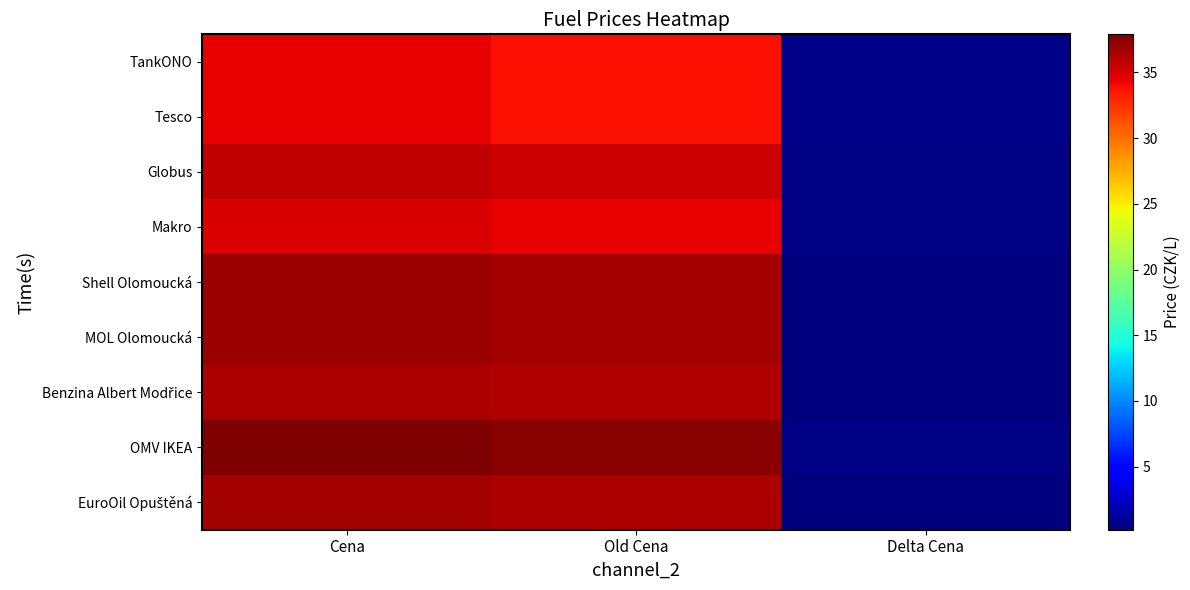

Which series has the largest total across all categories?

OMV IKEA